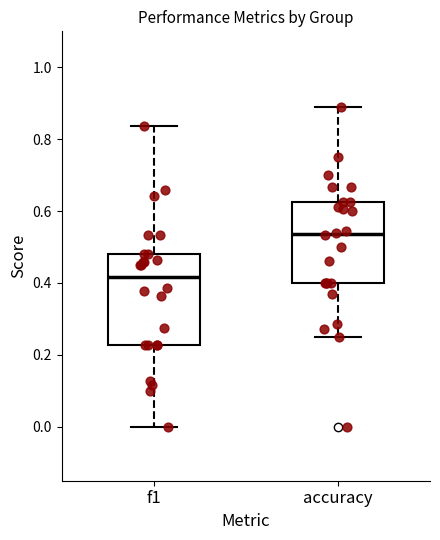

Reading left to right, transcribe this box plot: for each box, give where its median line is, the range the box spans, and where its two whiskers end, as read against the y-axis. The values are not printed on the chart, so give them approximately, as read against the axis.

f1: median 0.42, box 0.22 to 0.48, whiskers 0.00 to 0.84
accuracy: median 0.54, box 0.40 to 0.62, whiskers 0.26 to 0.88